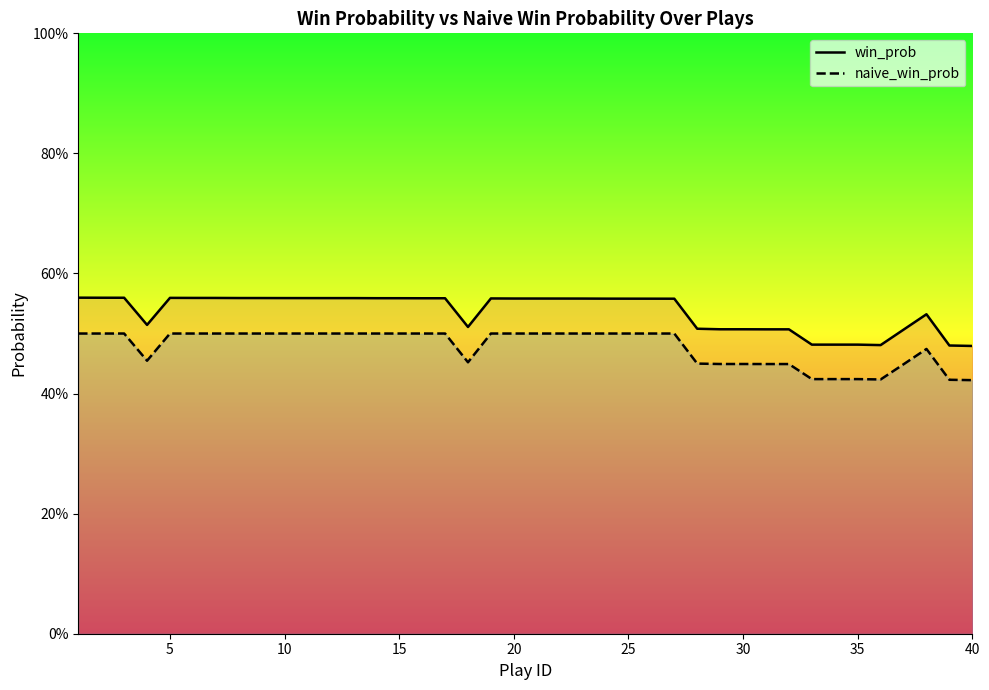

Which series changed the most between 9 and 14?

win_prob